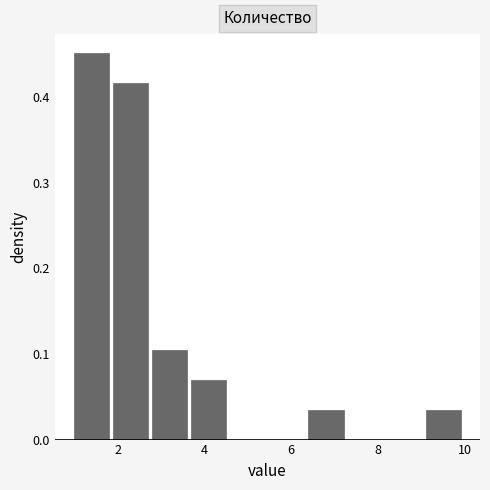

Reading left to right, transcribe this chart: for each bar, give the range it covers on the x-axis and its height. Neither the bar edges nor the heights are printed on the chart, so give them approximately, as read against the axes.

1.0 to 1.9: 0.45
1.9 to 2.8: 0.42
2.8 to 3.7: 0.10
3.7 to 4.6: 0.07
4.6 to 5.5: 0
5.5 to 6.4: 0
6.4 to 7.3: 0.03
7.3 to 8.2: 0
8.2 to 9.1: 0
9.1 to 10.0: 0.03